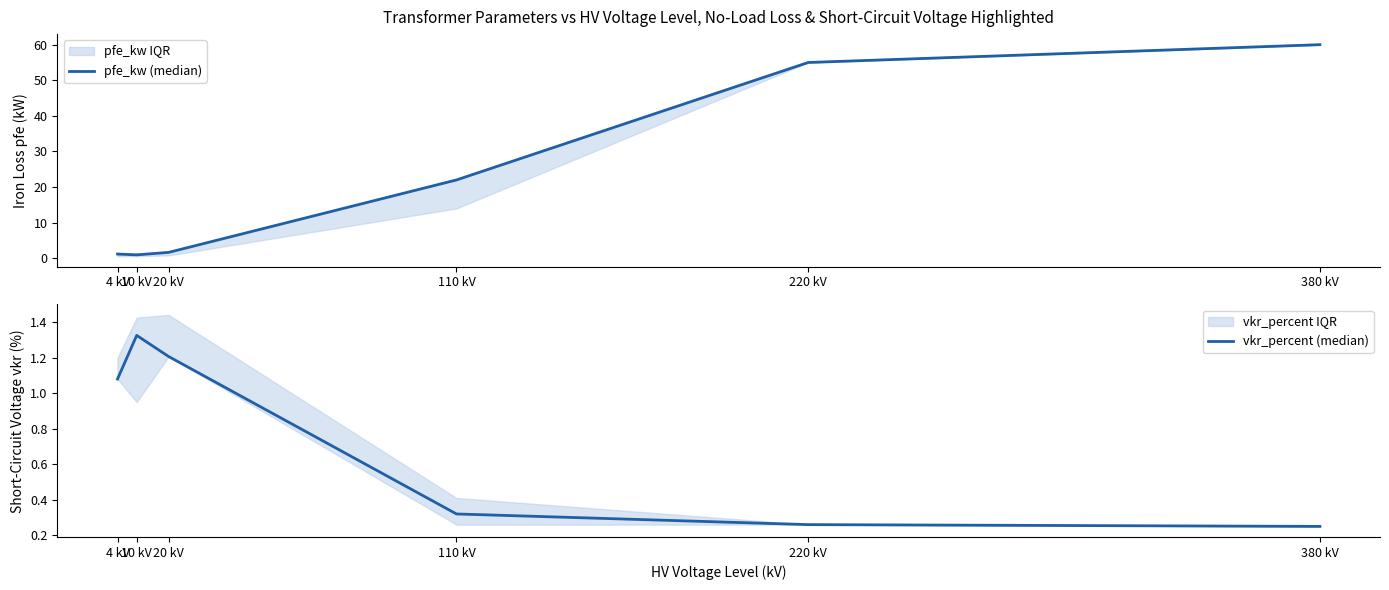

Rank the series by their maximum value, from lowest to highest.

vkr_percent (median), pfe_kw (median)